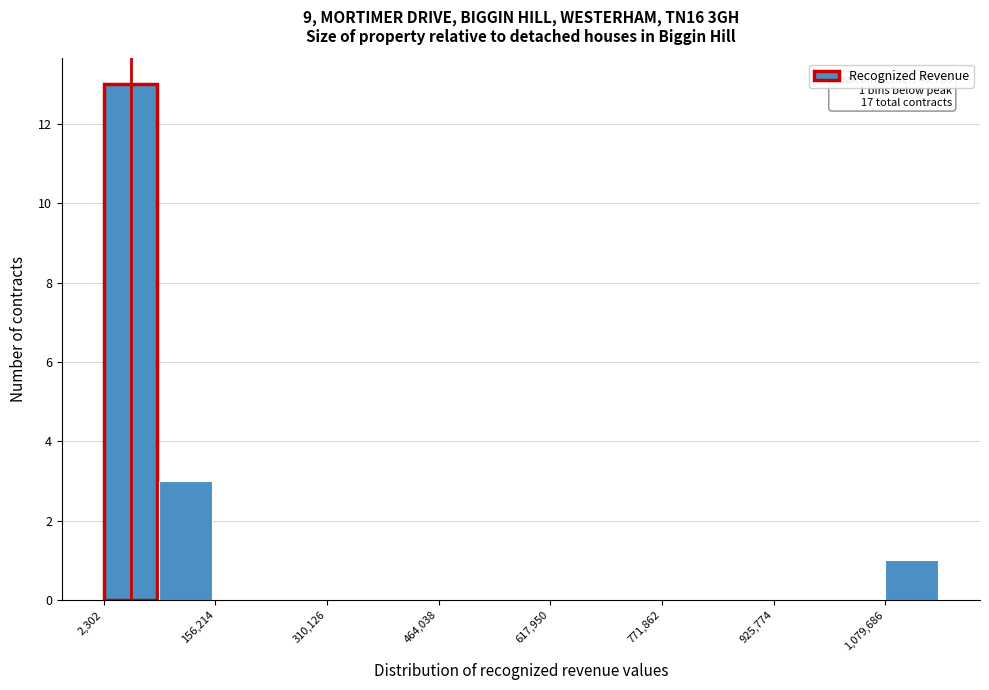

Read against the x-axis, roughly where is the centre of the tallest bar?

40000